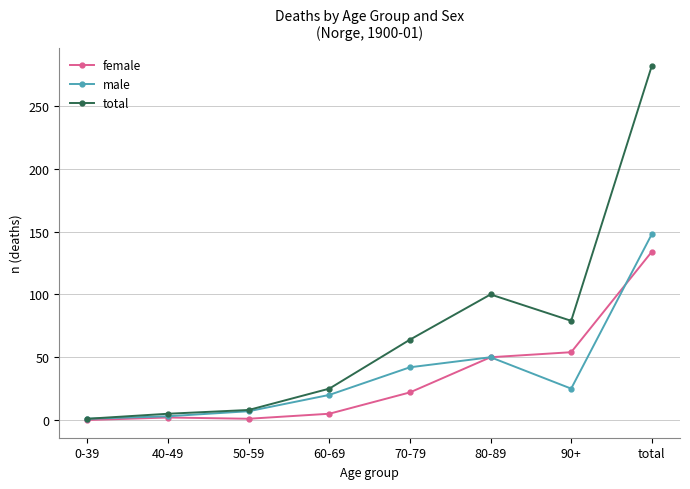

What is the spread (max minus min) of values at 90+?

54